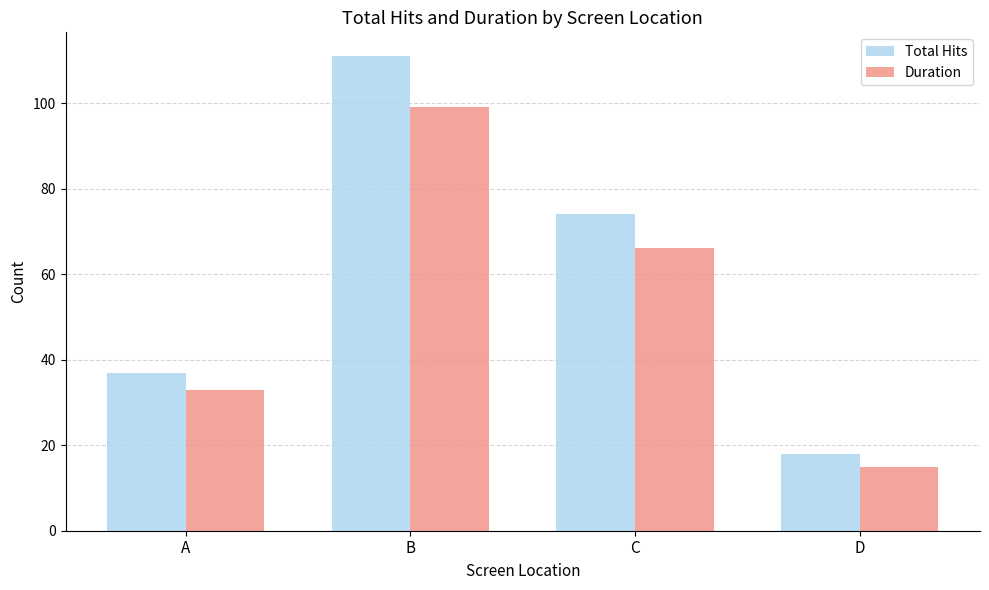

What are all the series names shown in the legend?

Total Hits, Duration